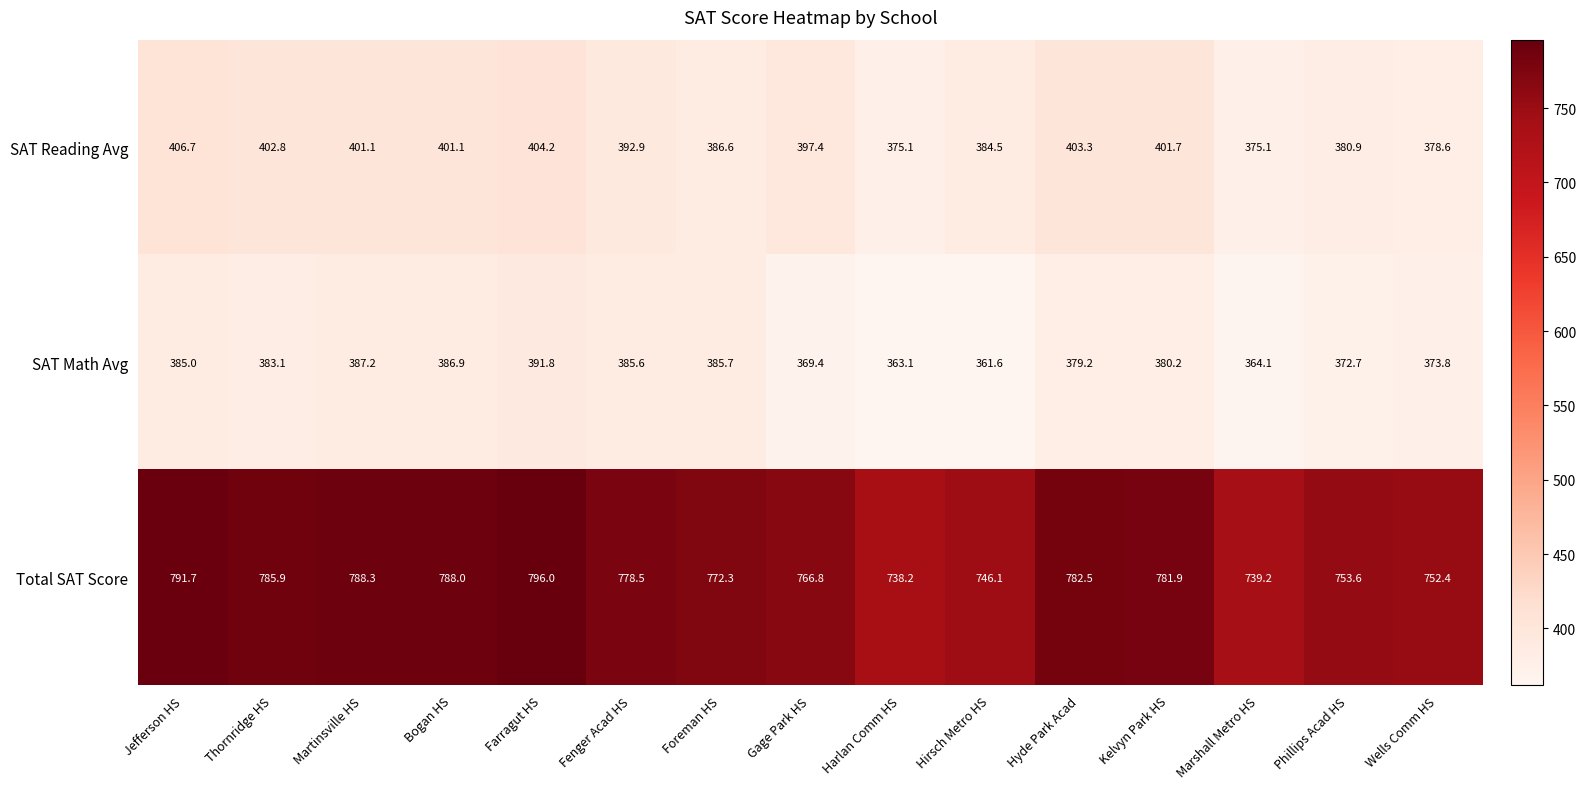

What is the average value of the Total SAT Score series?

770.8